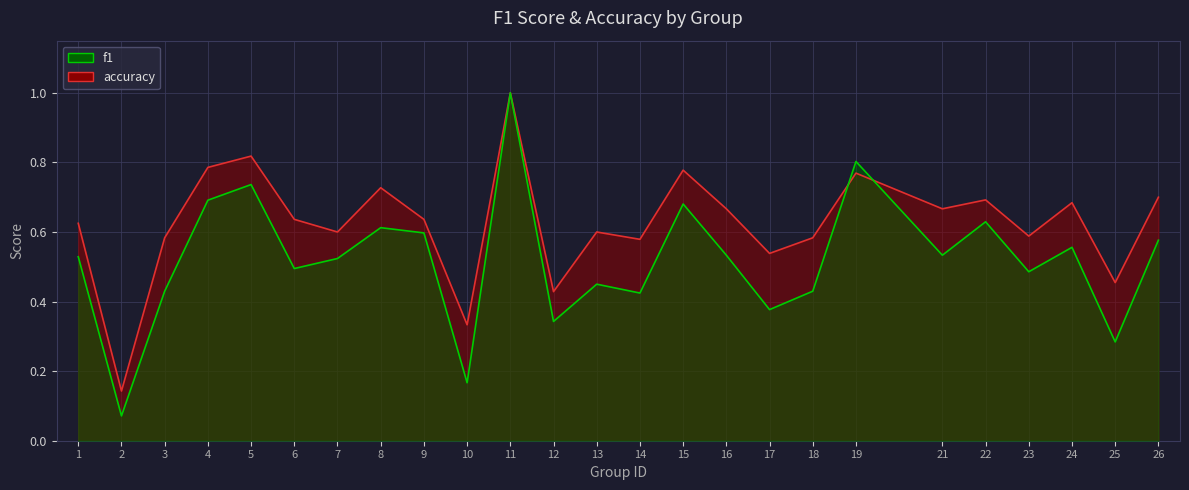

The accuracy series shows 0.0 at 2. True or false?

False